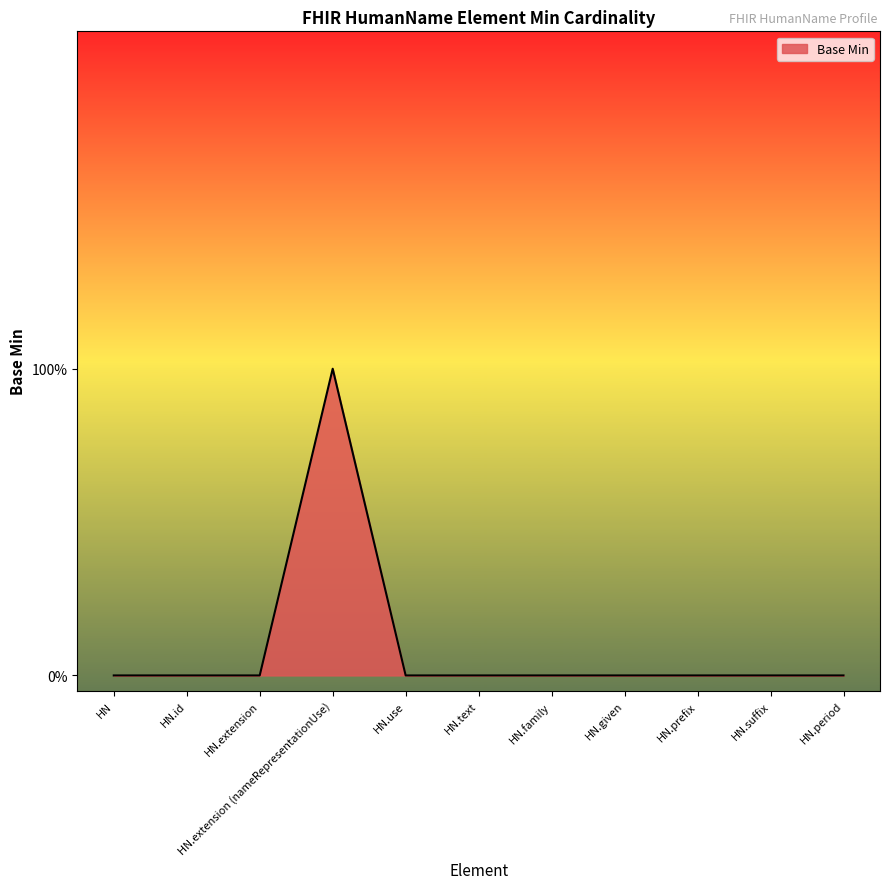

Does the chart have visible grid lines?

No